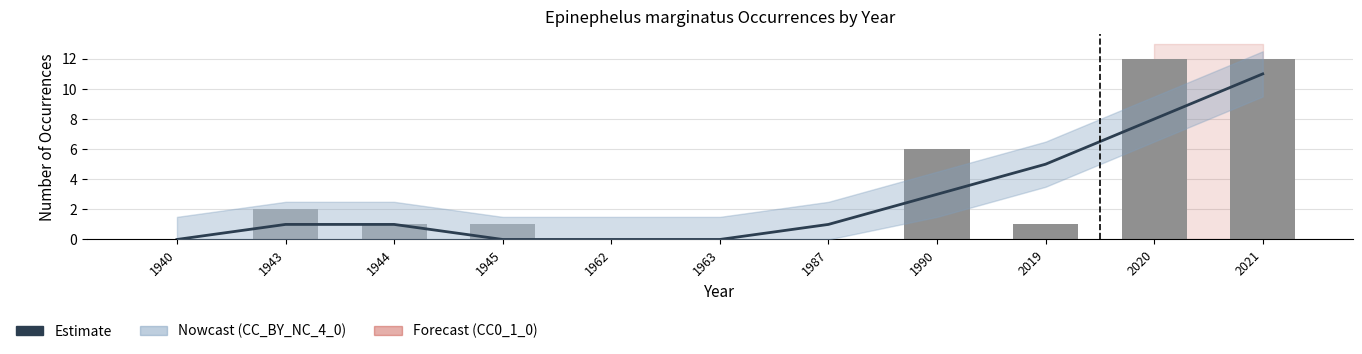

How many data points does each series have?

11